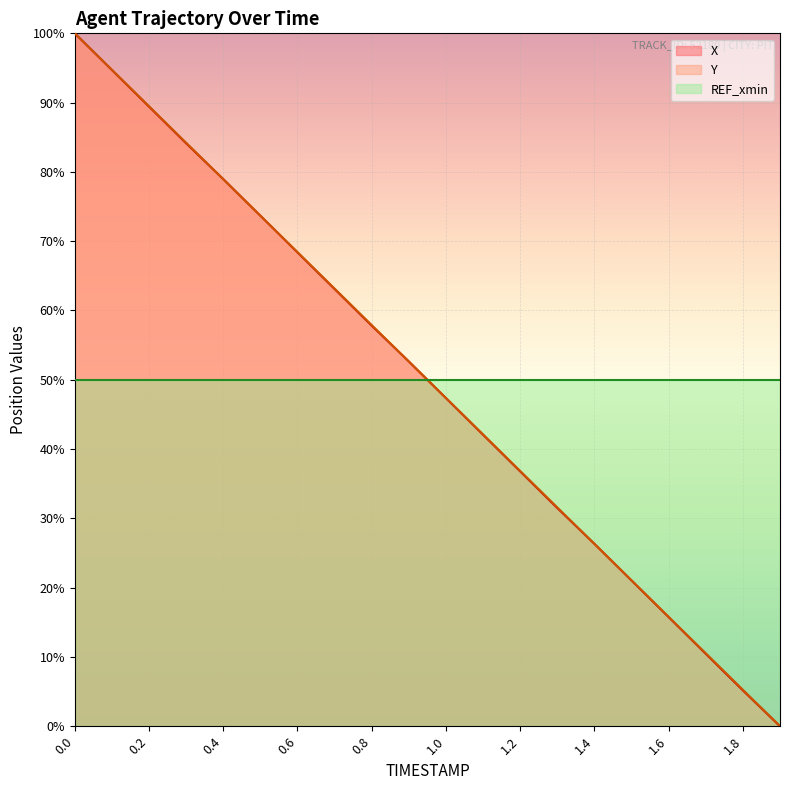

What position from the left is 1.0?

11